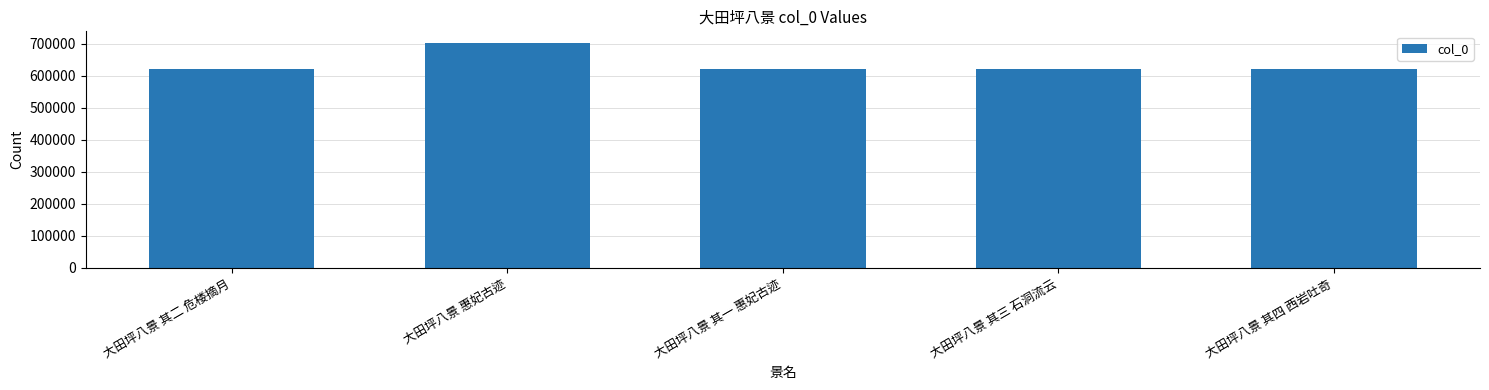

What is the difference between the maximum and minimum values?

83716